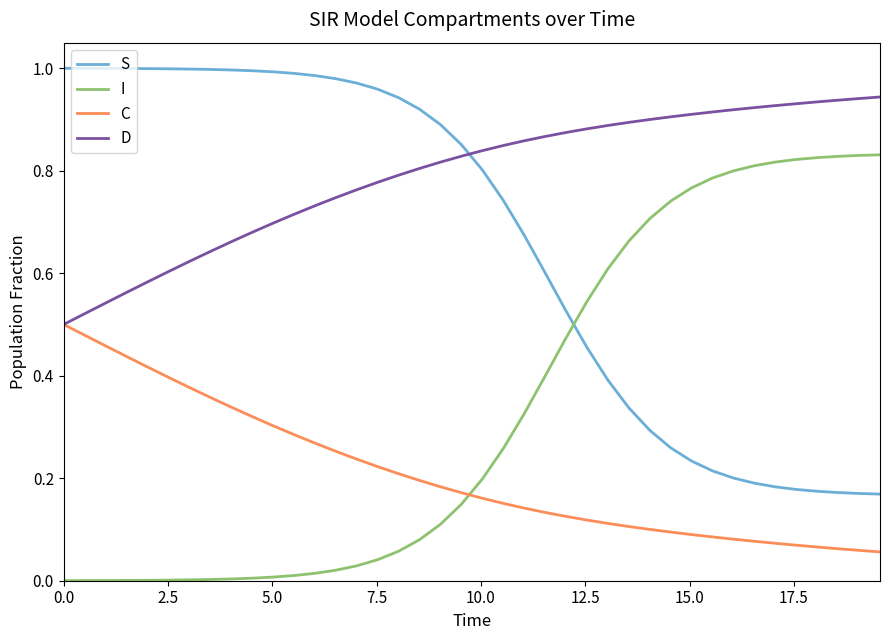

Rank the series by their average value, from highest to lowest.

D, S, I, C